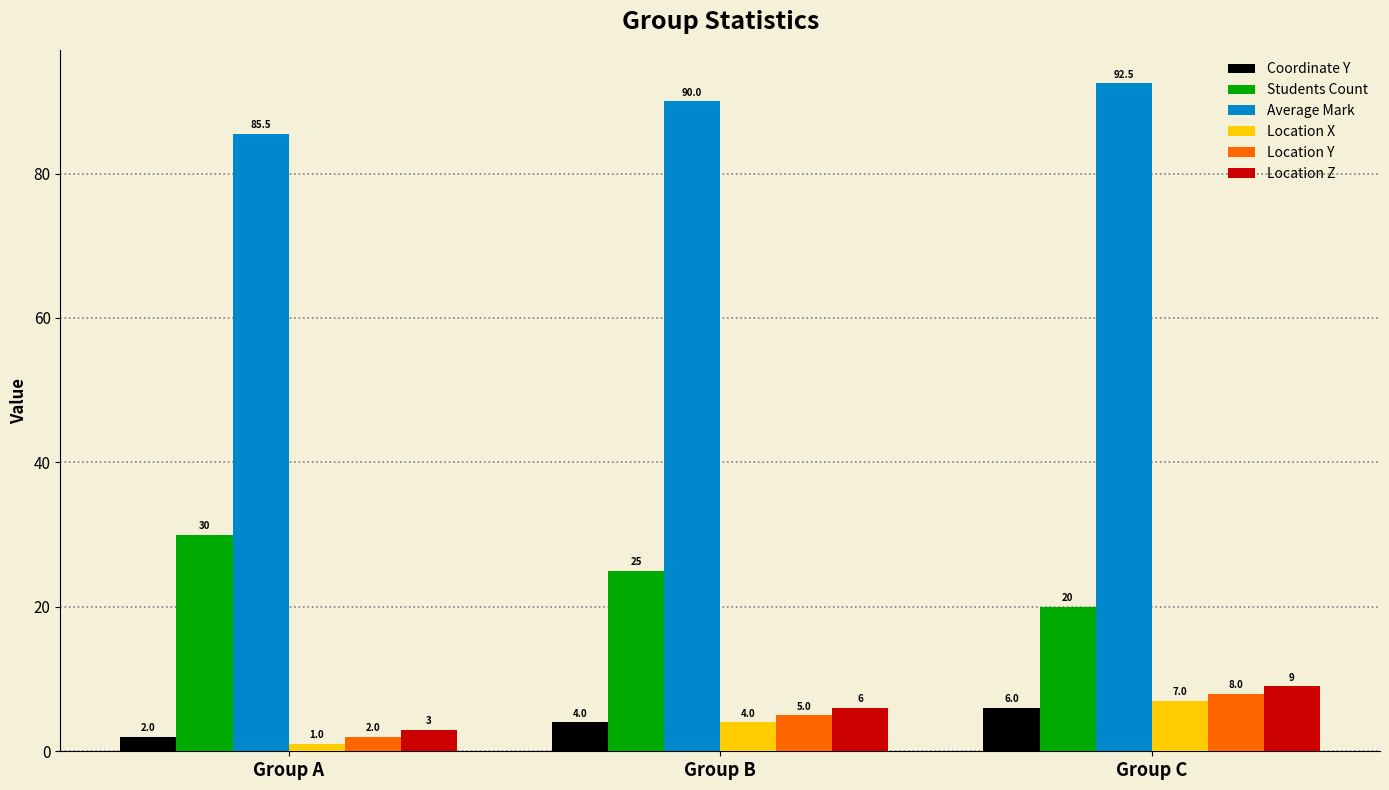

Which series has the widest spread of values?

Students Count